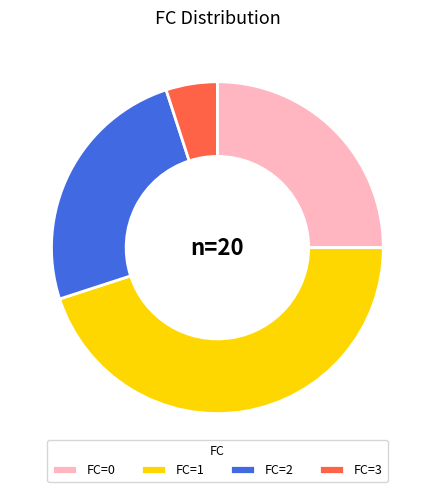

The FC=0 slice represents 16% of the pie. True or false?

False